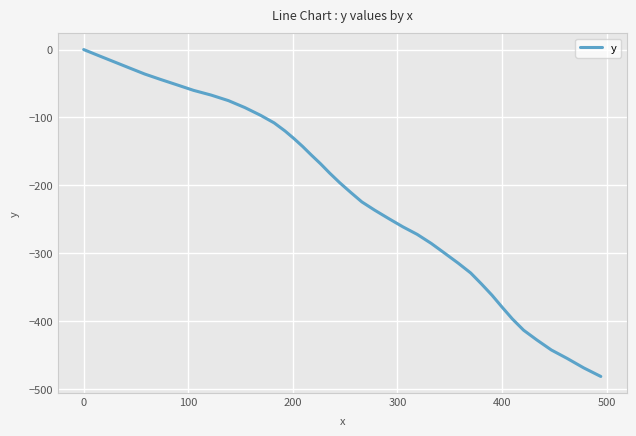

What is the minimum value shown in the chart?

-481.4